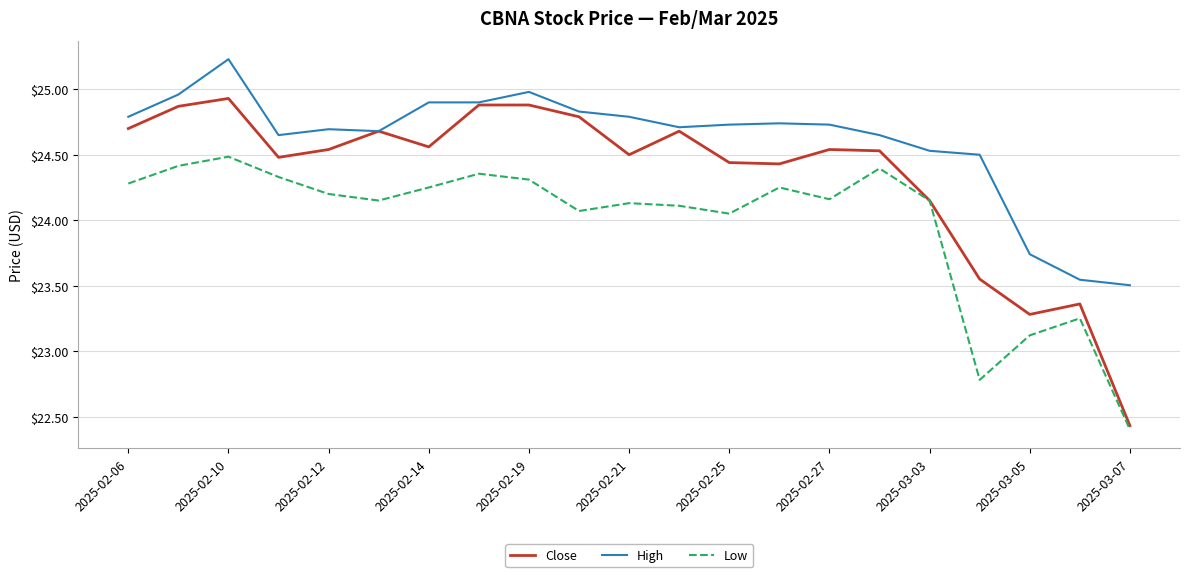

What is the average value of the Close series?

24.3